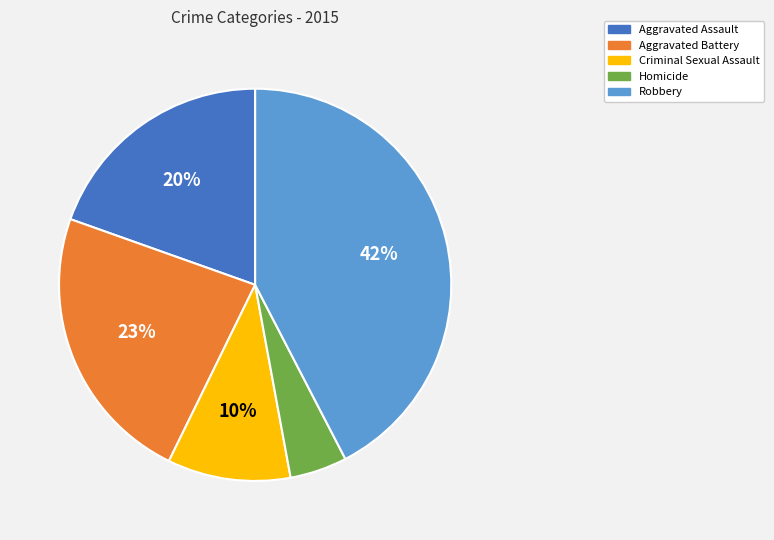

True or false: Homicide accounts for 19% of the total.

False